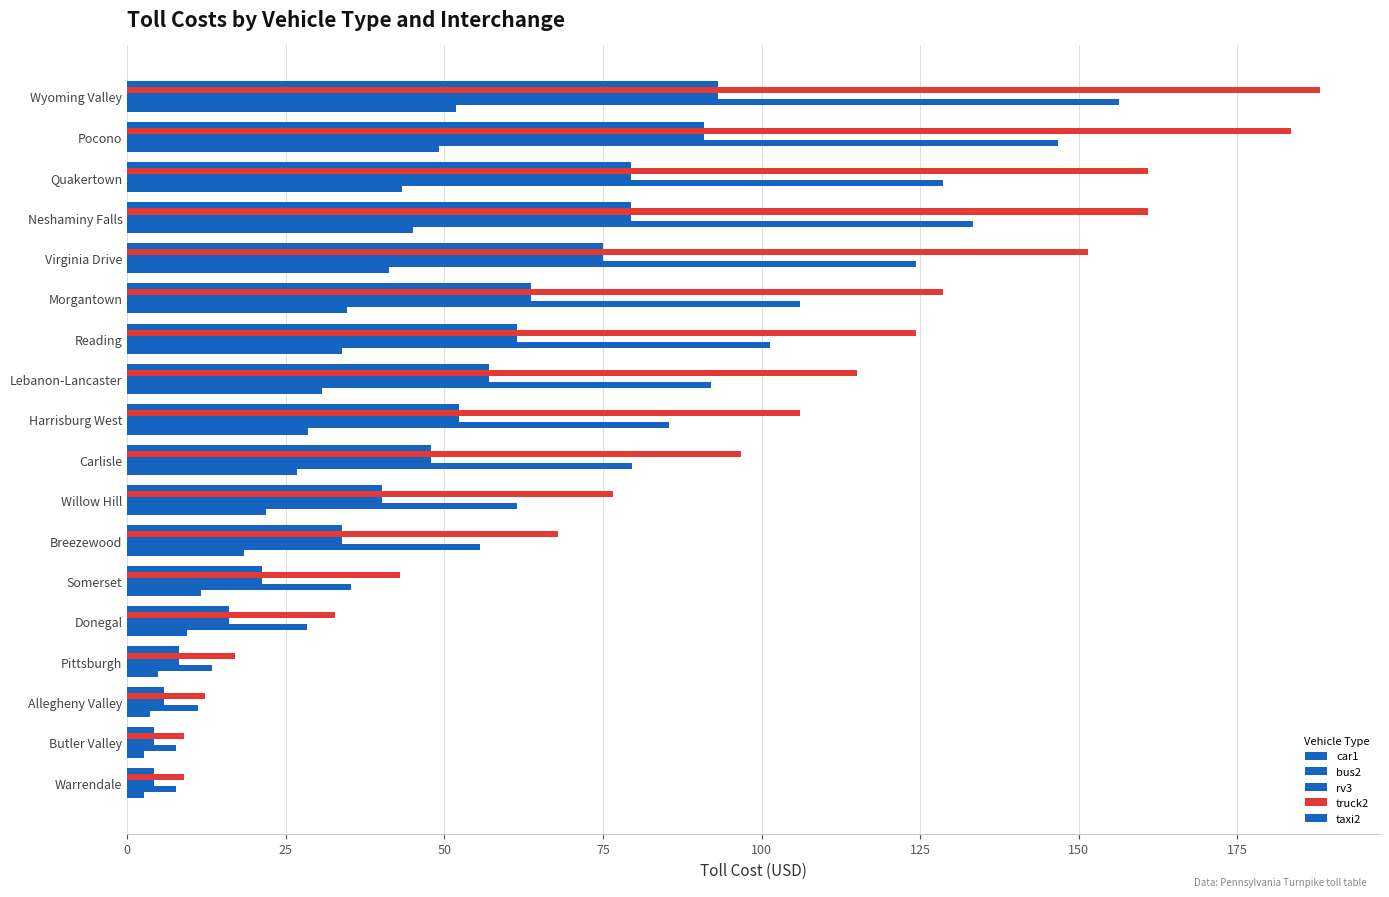

How many values in the rv3 series exceed 52?

9